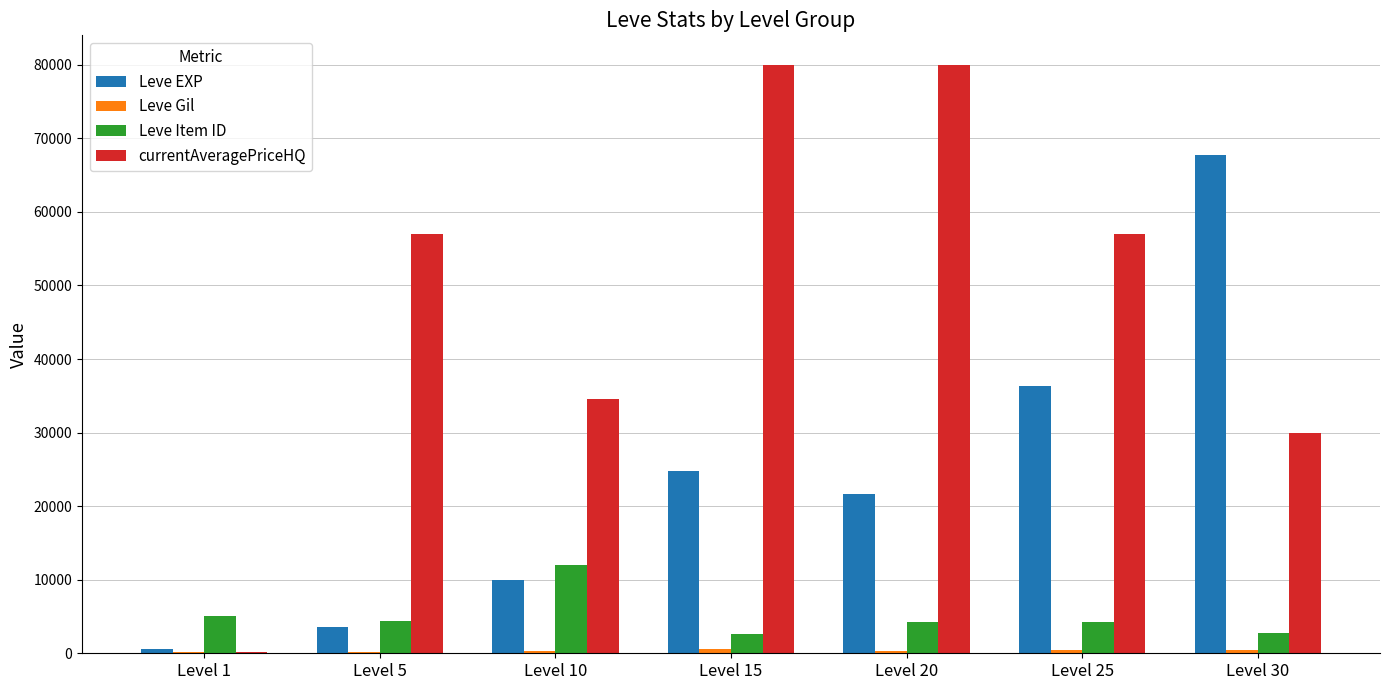

What is the average value of the Leve Item ID series?

5064.3